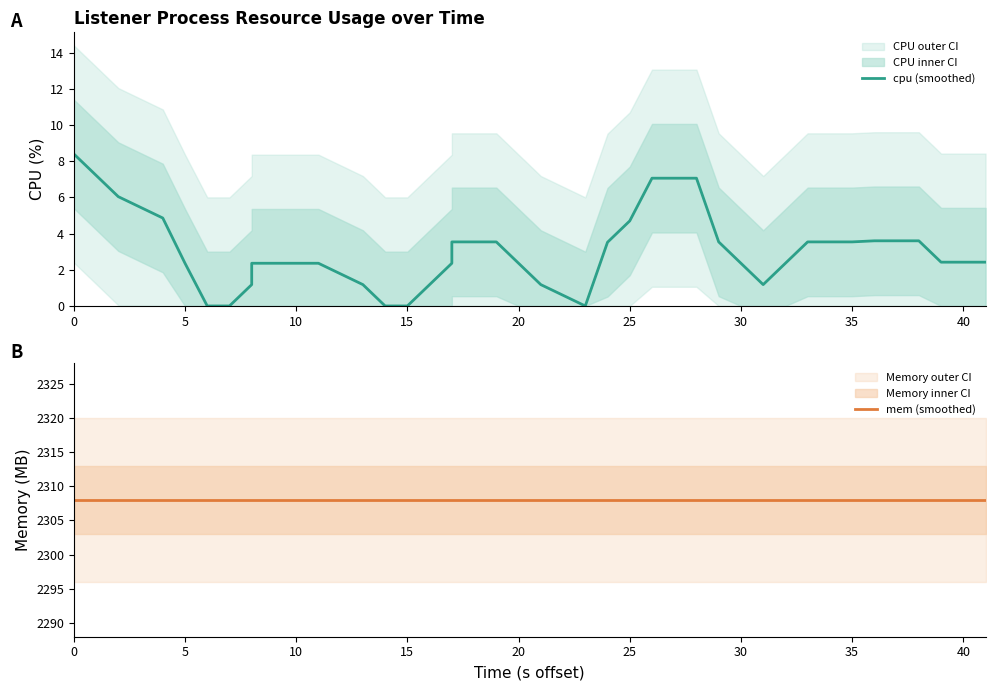

What is the value of the mem (smoothed) point at the 19th from the left?

2308.0